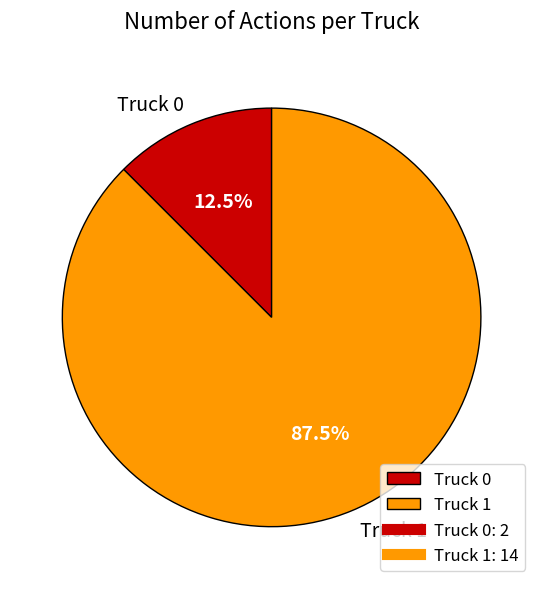

How many segments does this pie chart have?

2